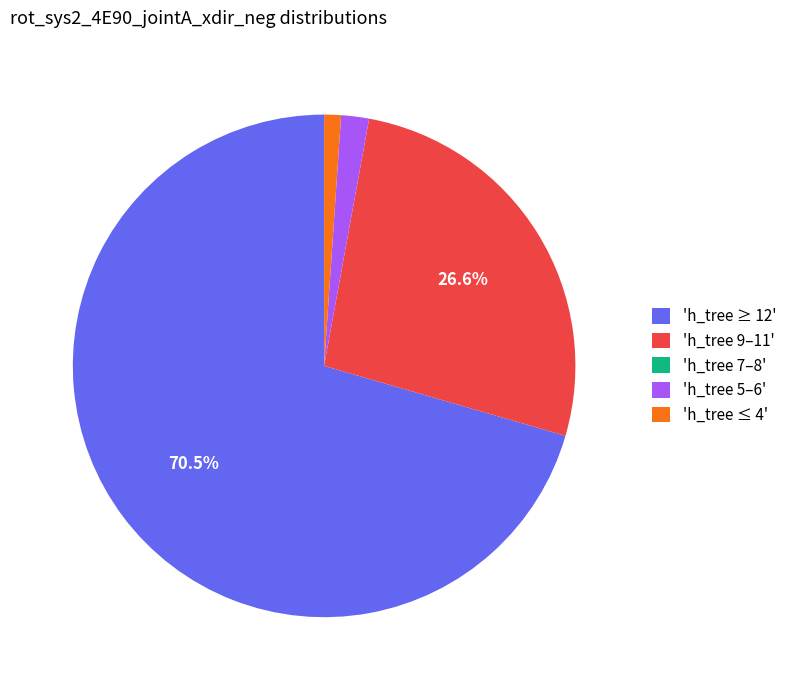

Is the sum of 'h_tree ≤ 4' and 'h_tree 9–11' greater than half?

No